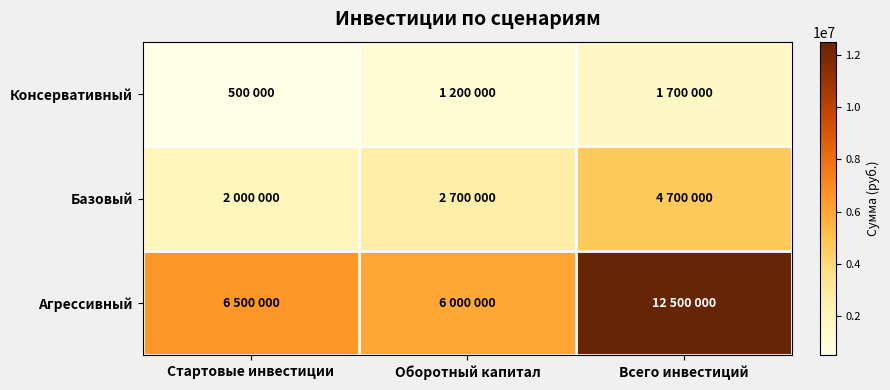

Reading left to right, what are all the values shown in this chart?

Консервативный: Стартовые инвестиции=500000	Оборотный капитал=1200000	Всего инвестиций=1700000
Базовый: Стартовые инвестиции=2000000	Оборотный капитал=2700000	Всего инвестиций=4700000
Агрессивный: Стартовые инвестиции=6500000	Оборотный капитал=6000000	Всего инвестиций=12500000